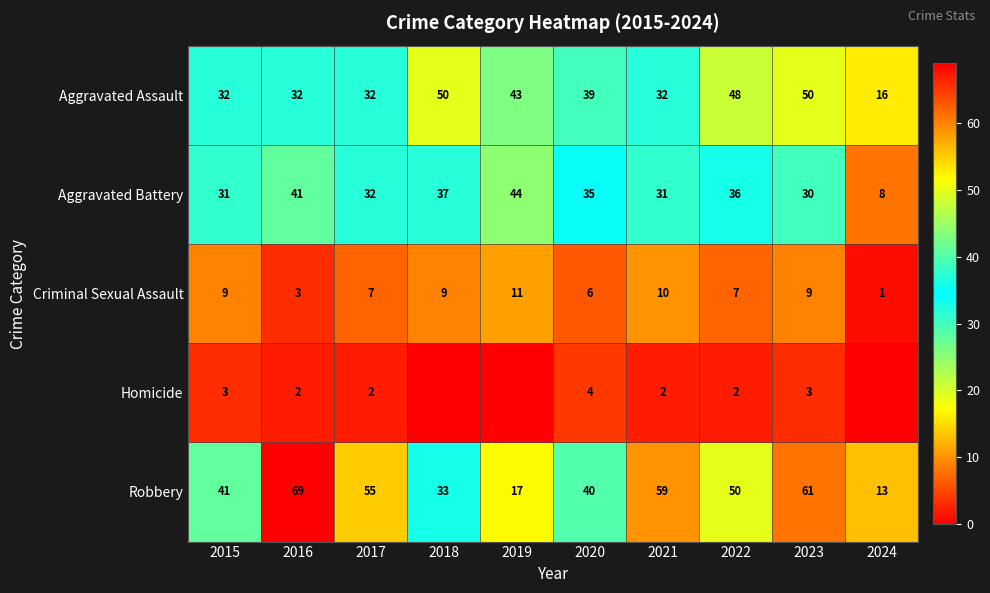

What is the average value of the Criminal Sexual Assault series?

7